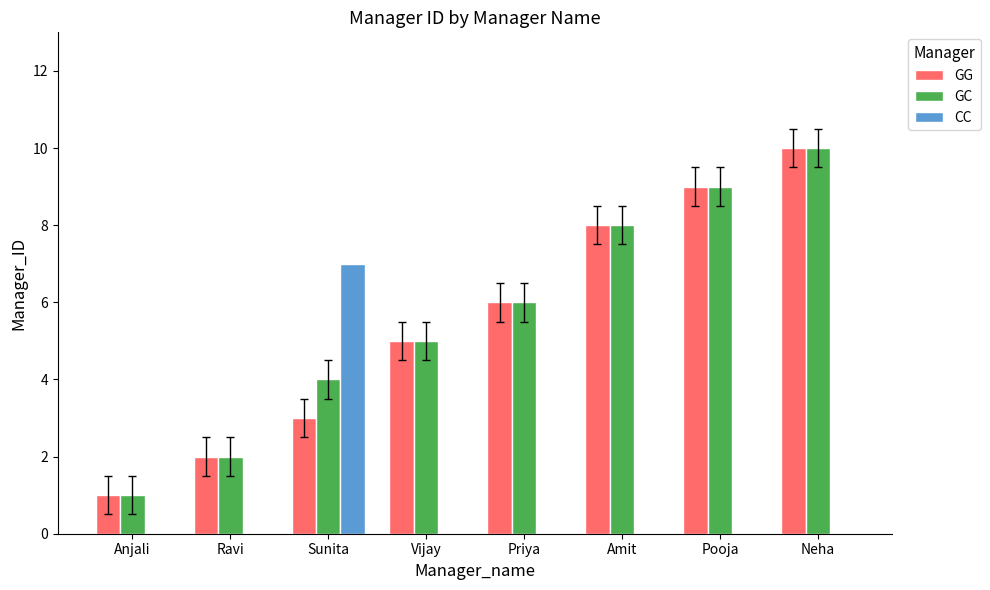

Read the GC value at Priya.

6